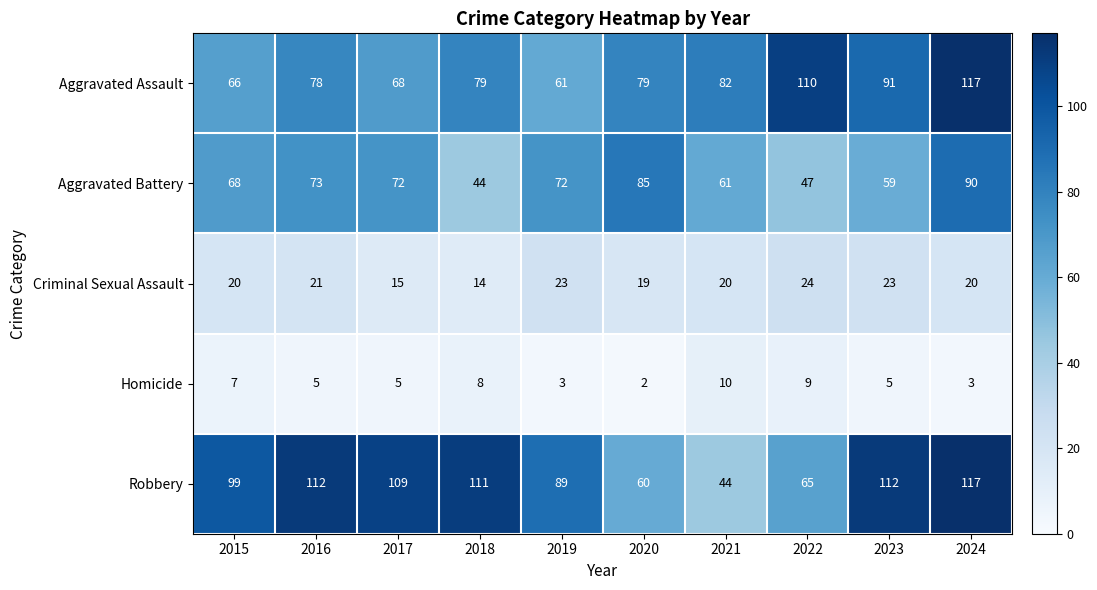

Which series has the largest total across all categories?

Robbery